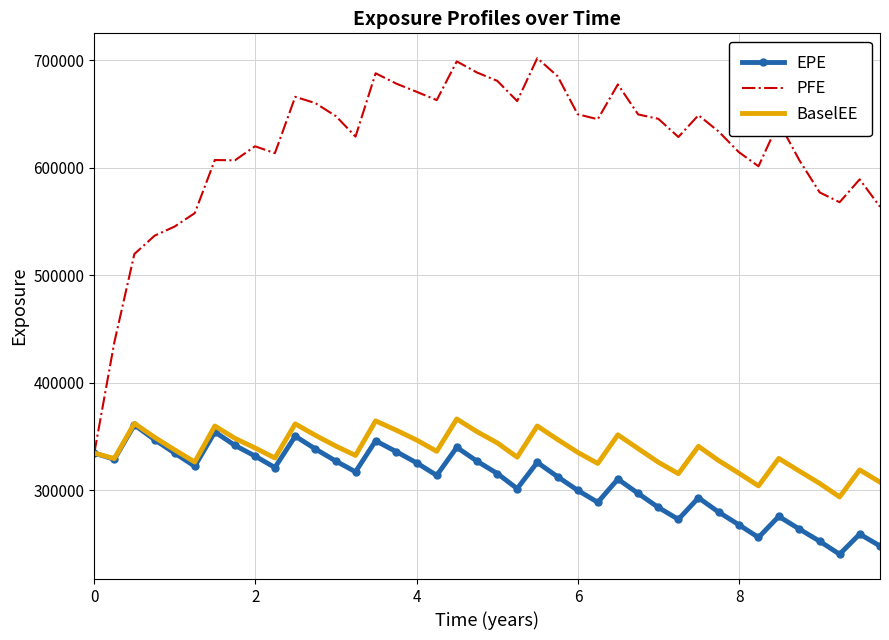

Which series has the largest total across all categories?

PFE